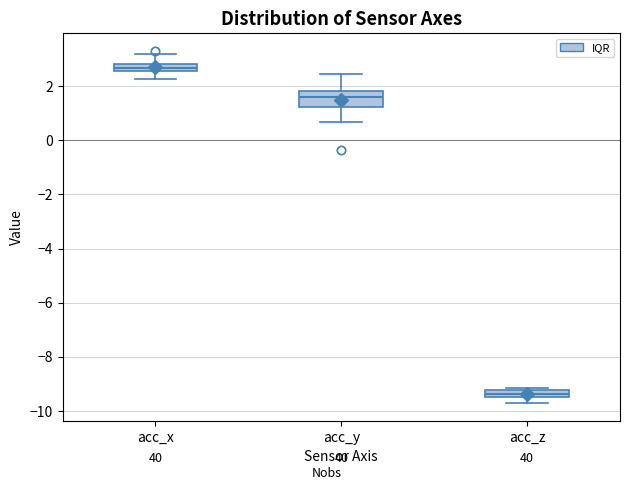

Which box's median line is the lowest?

acc_z